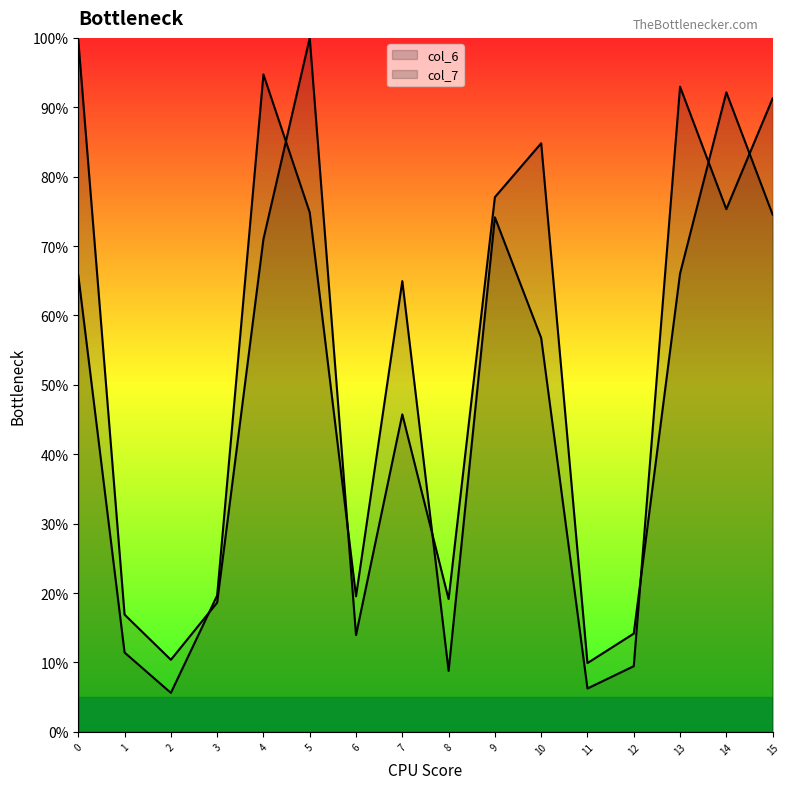

How many times do col_6 and col_7 cross each other?

7